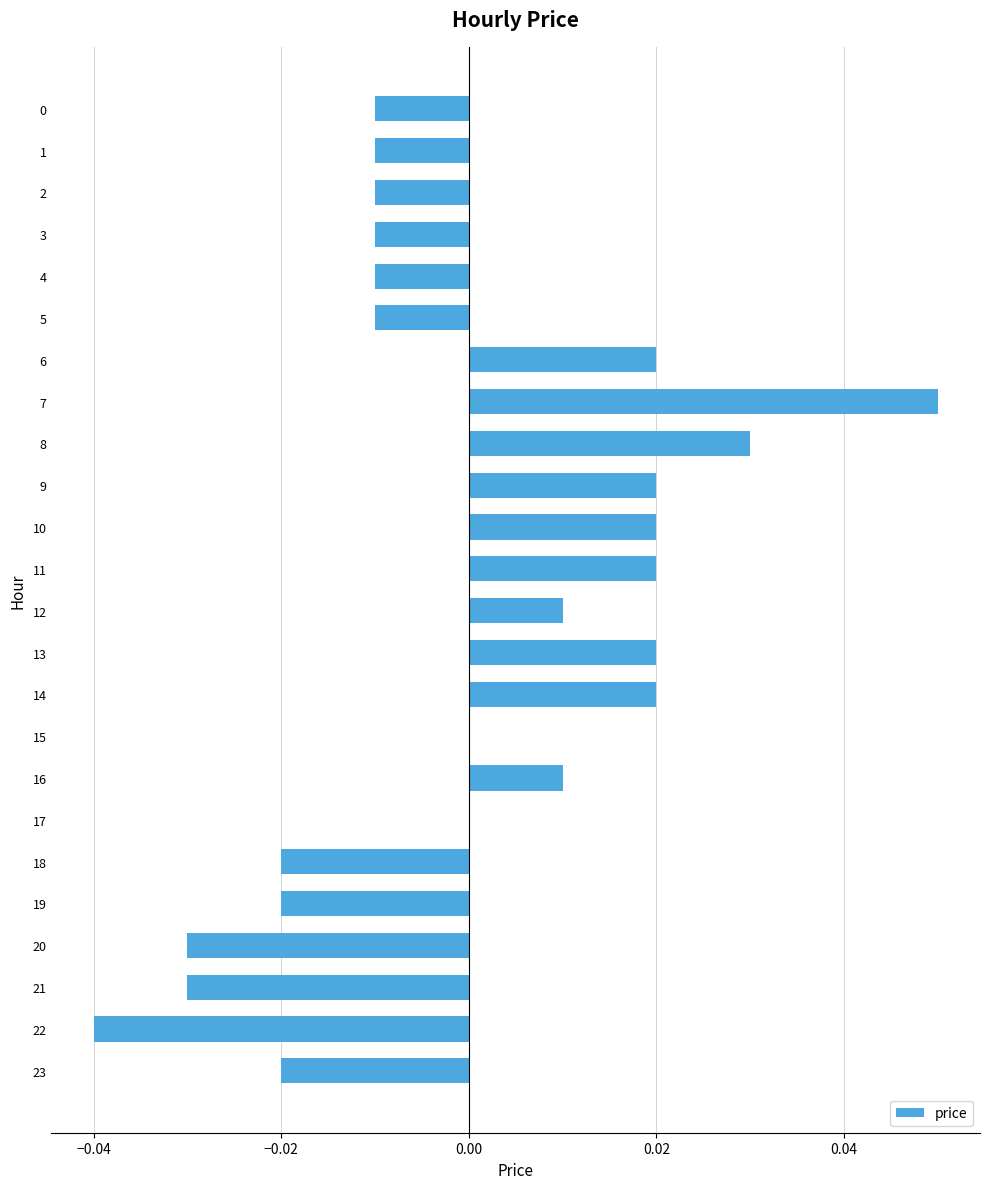

Which has a higher value, 11 or 8?

8